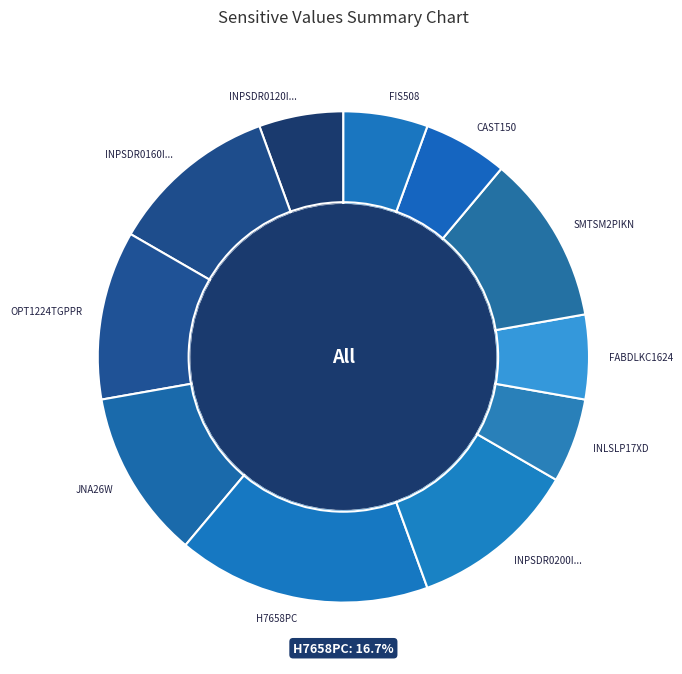

How many slices are in this pie chart?

11